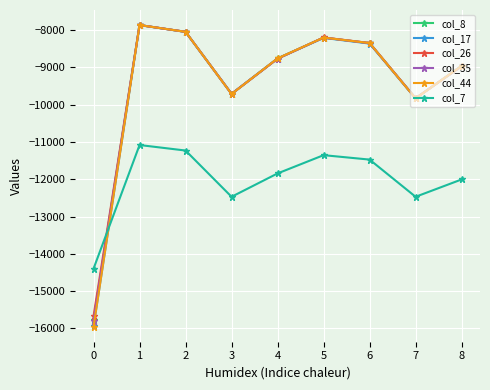

What is the value of the col_35 point at the 8th from the left?

-9824